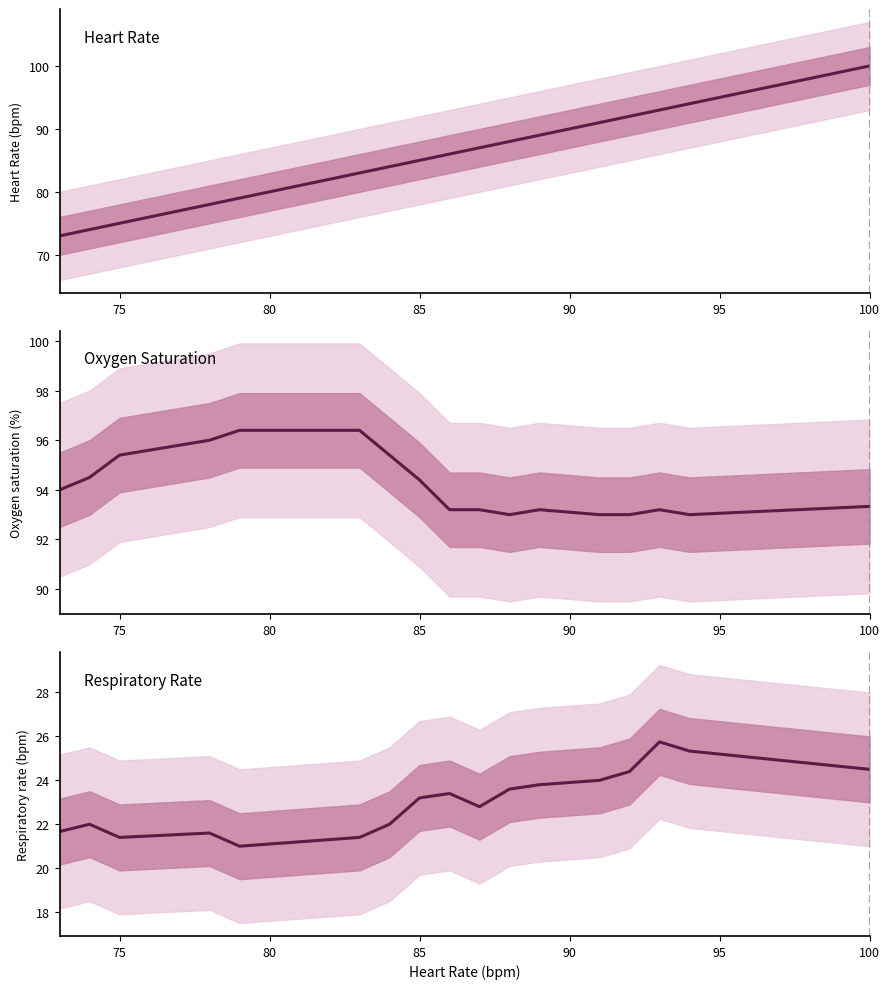

What is the maximum value shown in the chart?

100.0